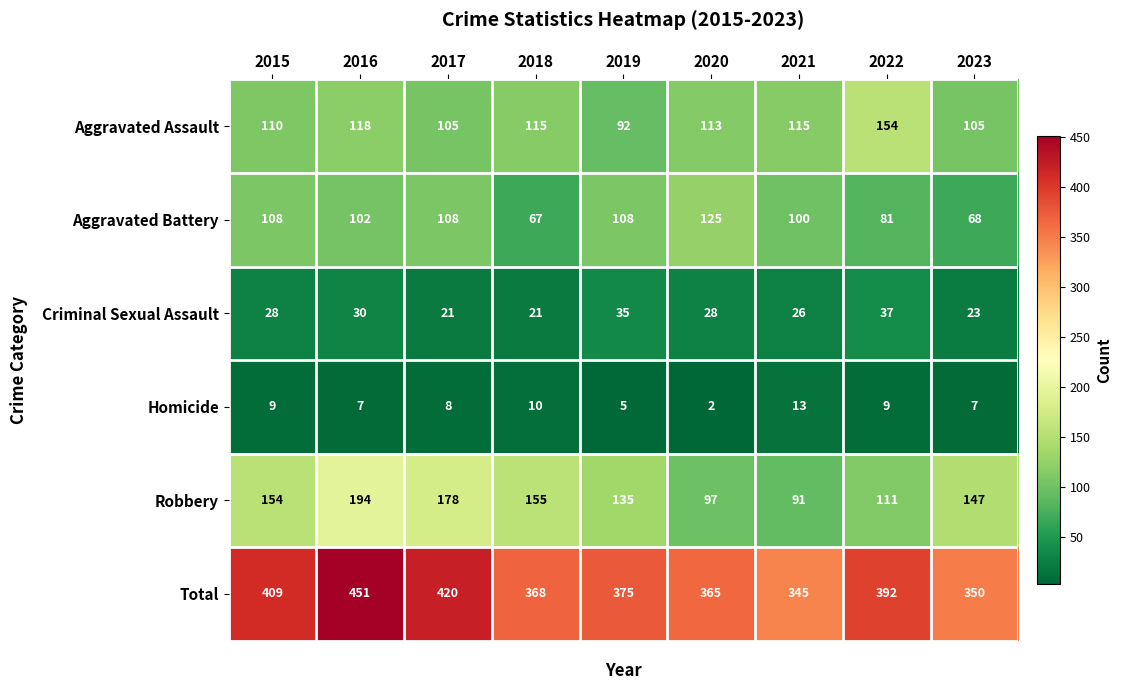

Which series has the widest spread of values?

Total